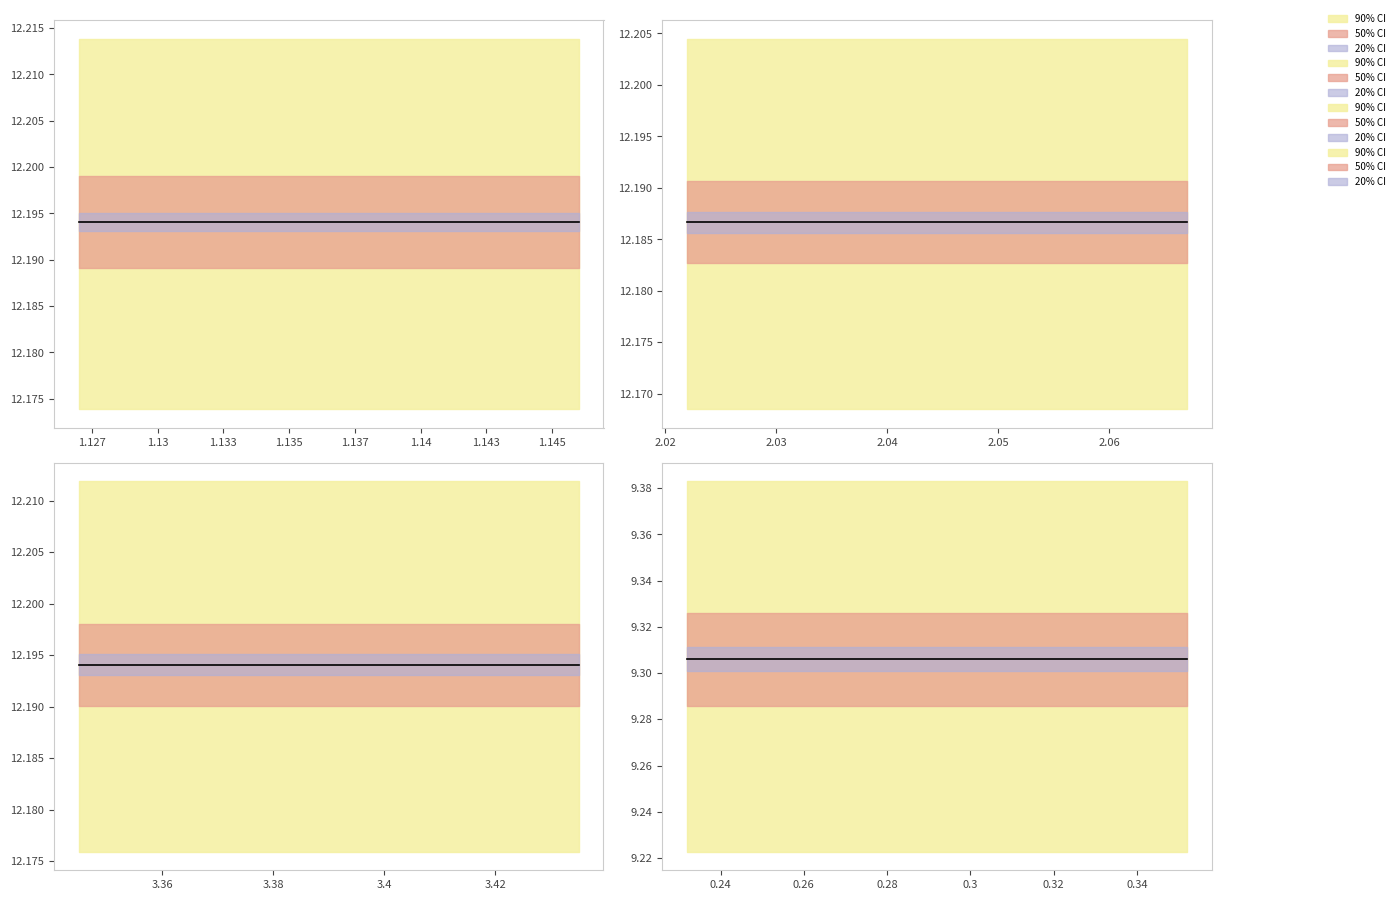

What is the approximate value of Blood Pressure at 1.135?

12.2